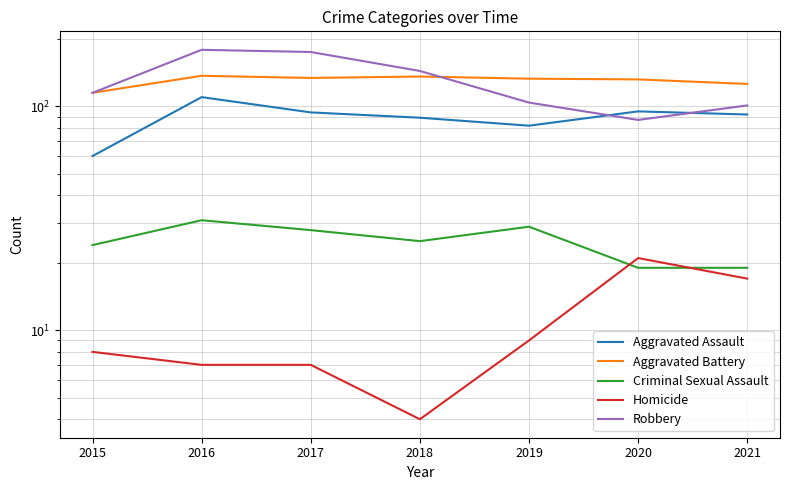

How many lines are shown in the chart?

5